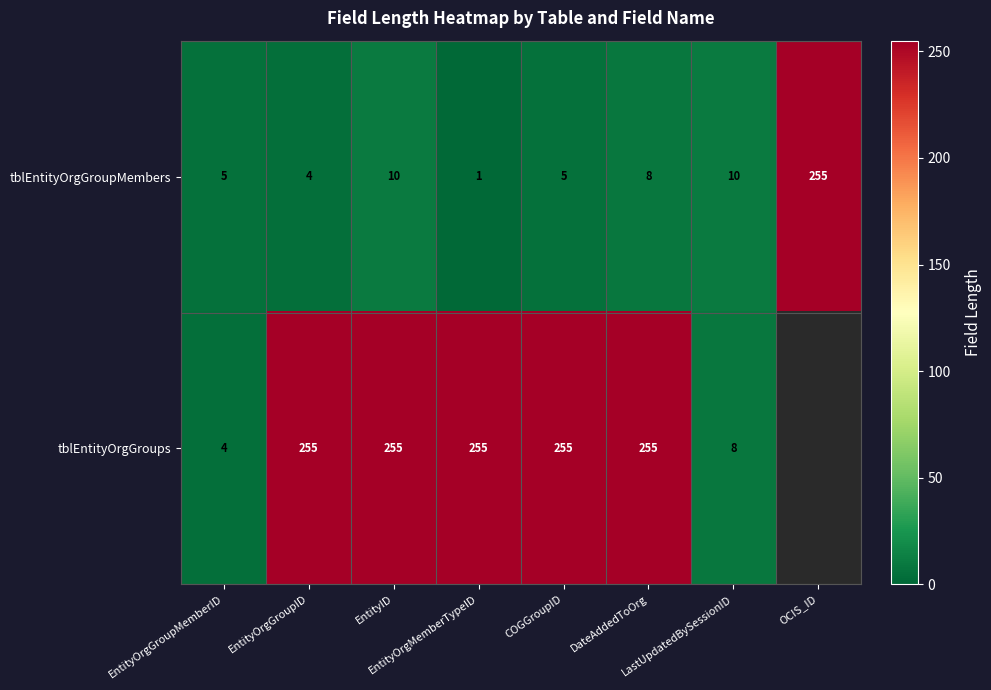

How many series are shown in this chart?

2